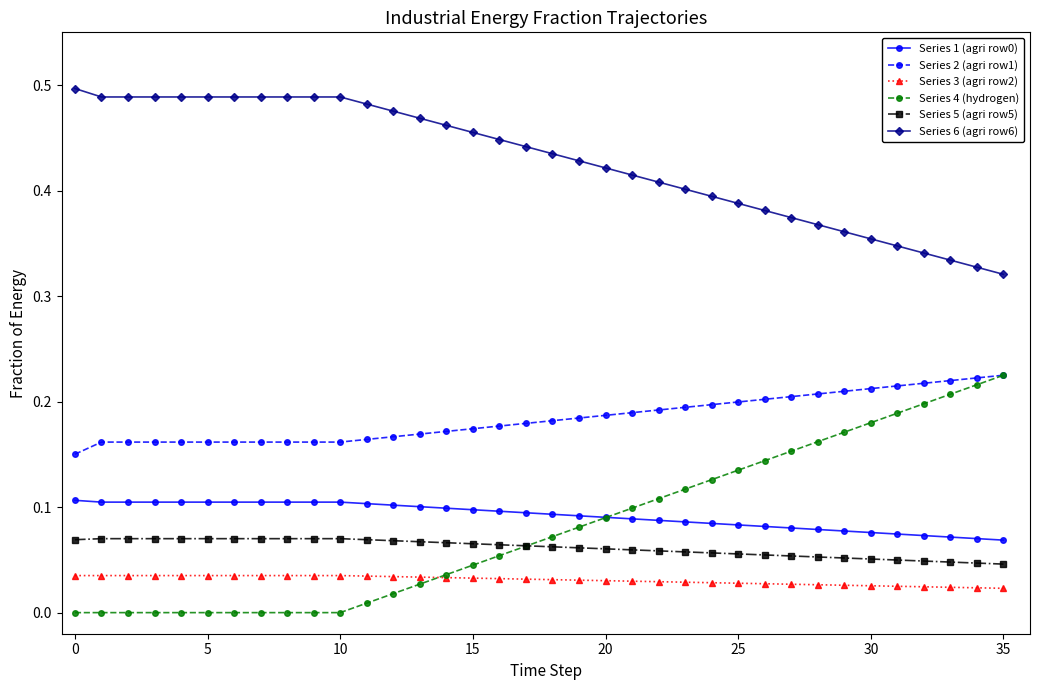

Which series has the largest range (max minus min)?

Series 4 (hydrogen)